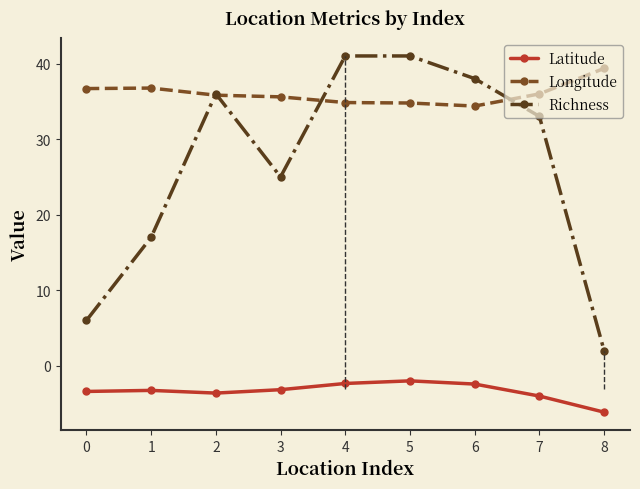

Which label corresponds to the smallest value in the chart?

8